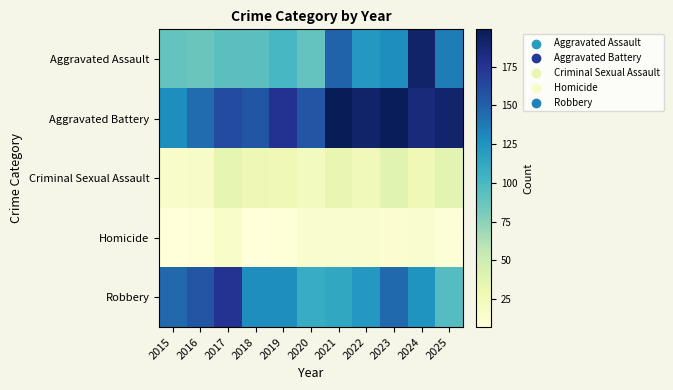

What is the minimum value shown in the chart?

7